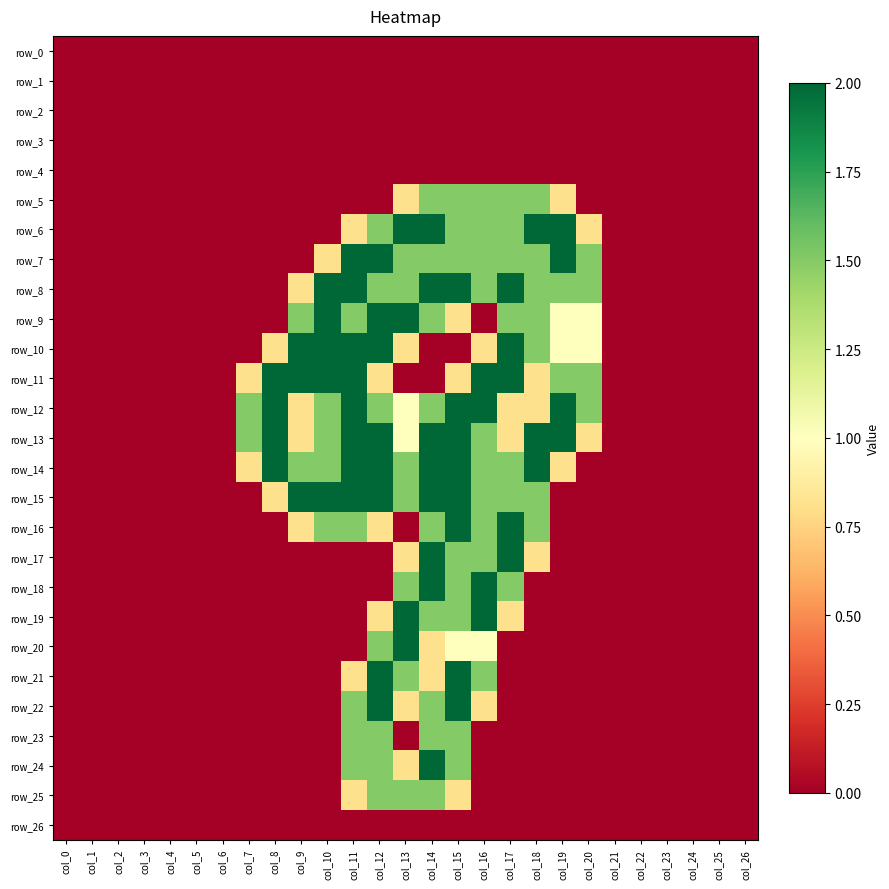

Which has a higher value, col_15 or col_6?

col_15